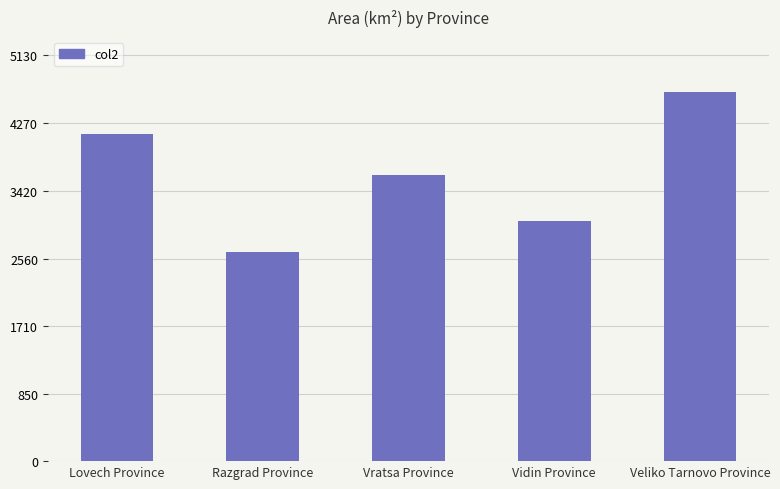

How many bars are there in total?

5